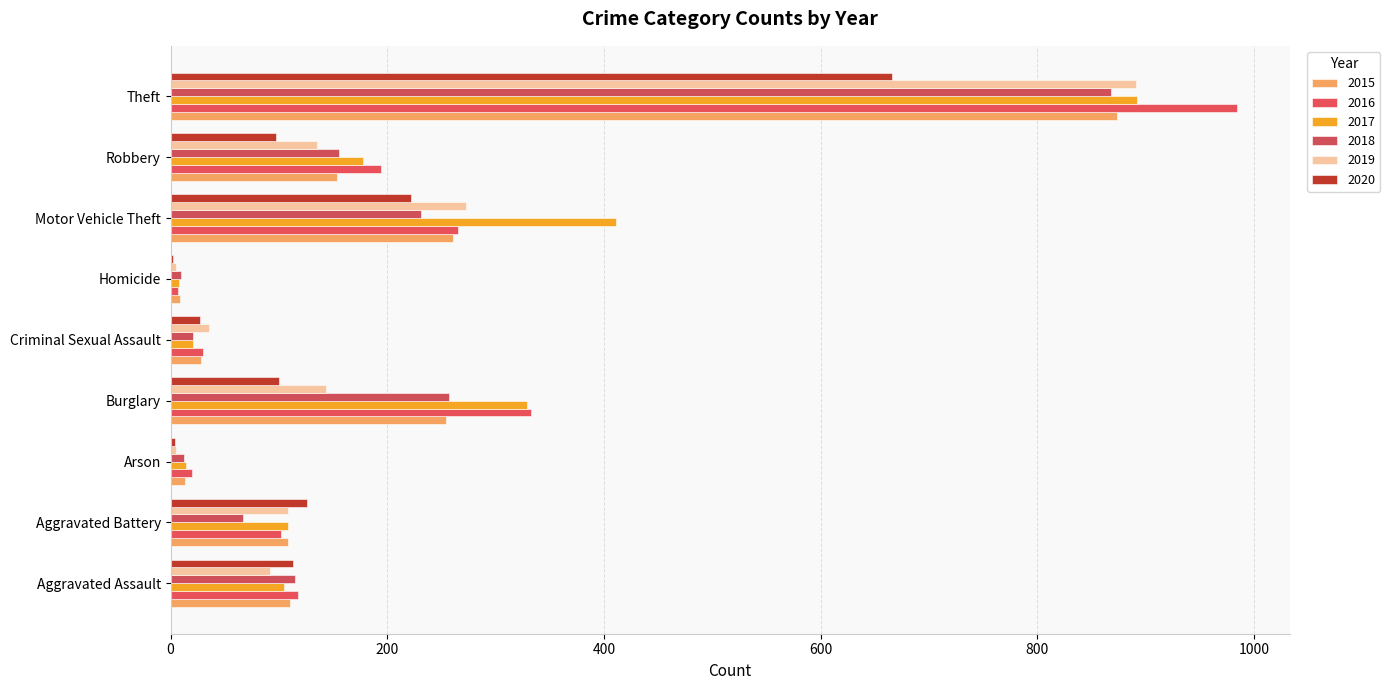

What is the average value of the 2018 series?

193